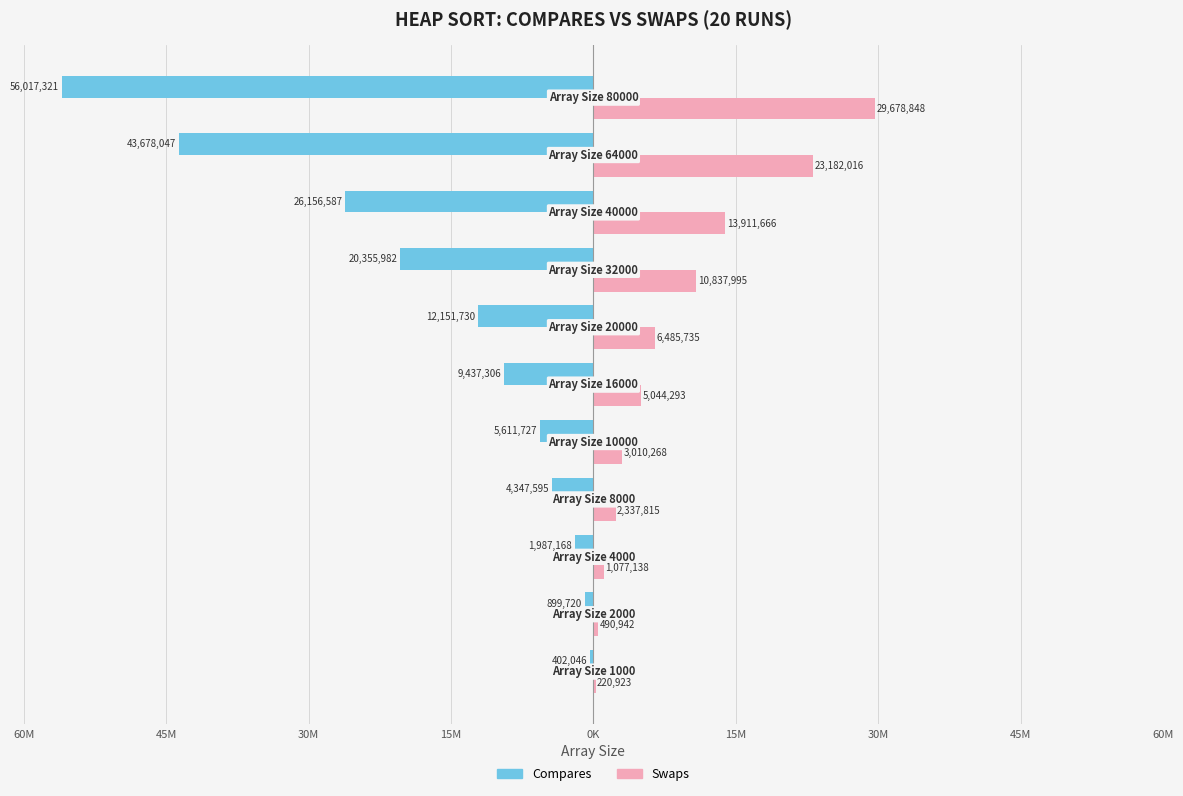

What is the sum of all Swaps values?

96277639